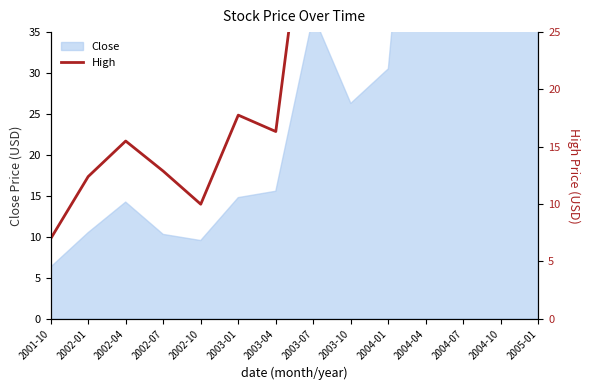

What position from the right is 2004-10?

2